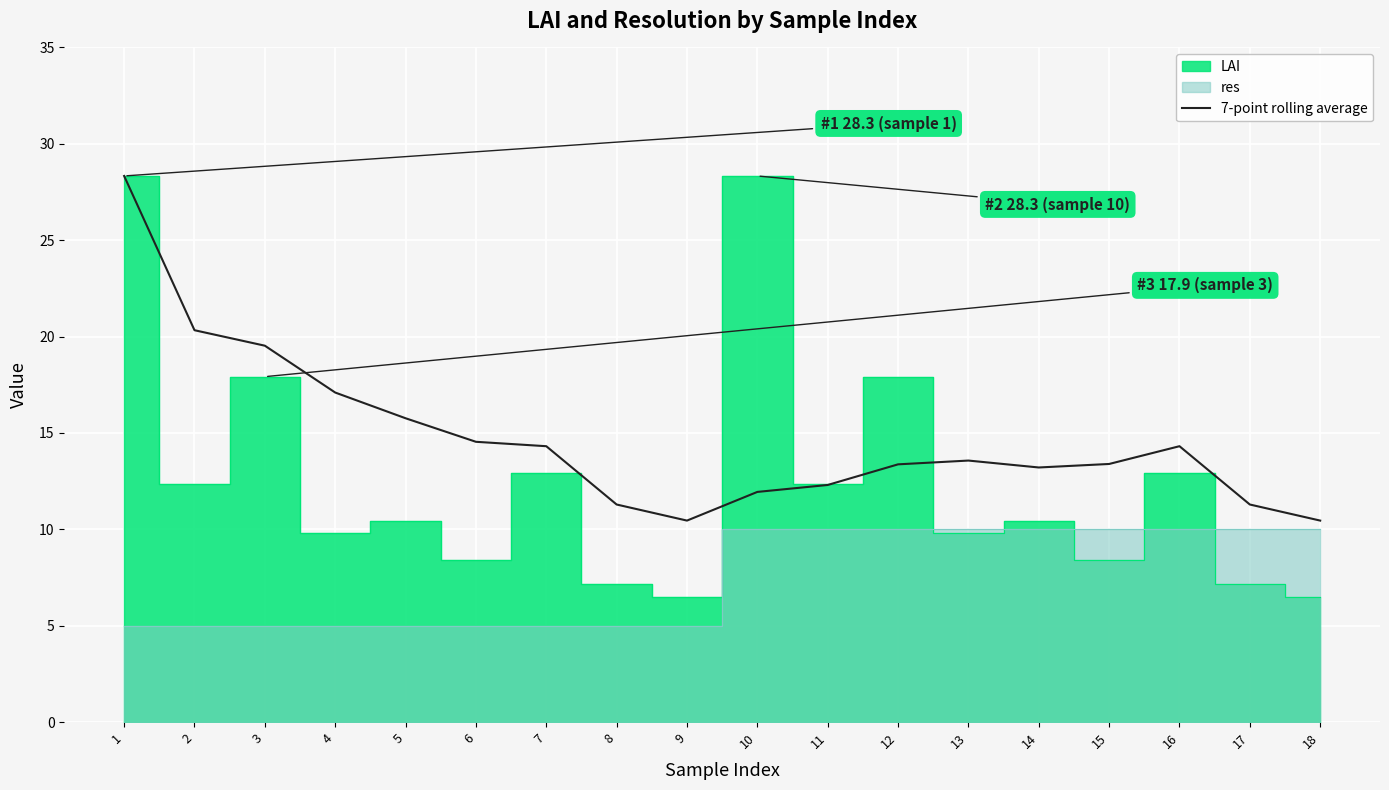

The 7-point rolling average series shows 13.2 at 14. True or false?

True